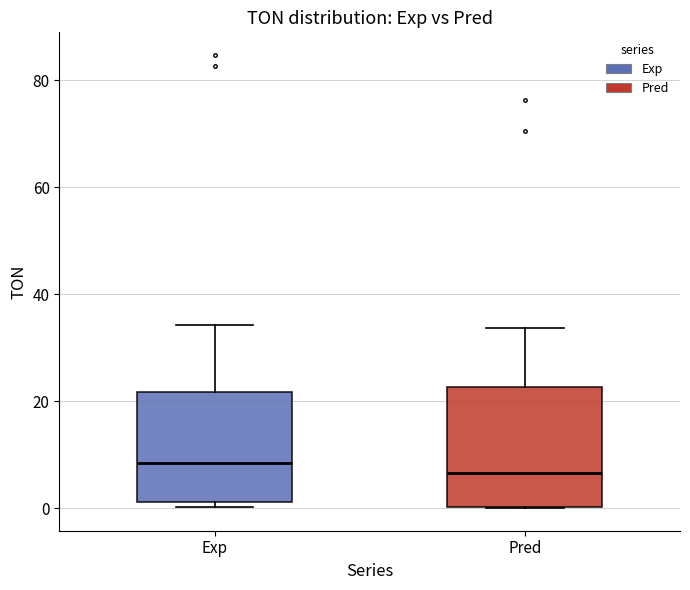

Where is the lower edge of the box for Exp on the y-axis? The values are not printed on the chart, so give them approximately, as read against the axis.

2